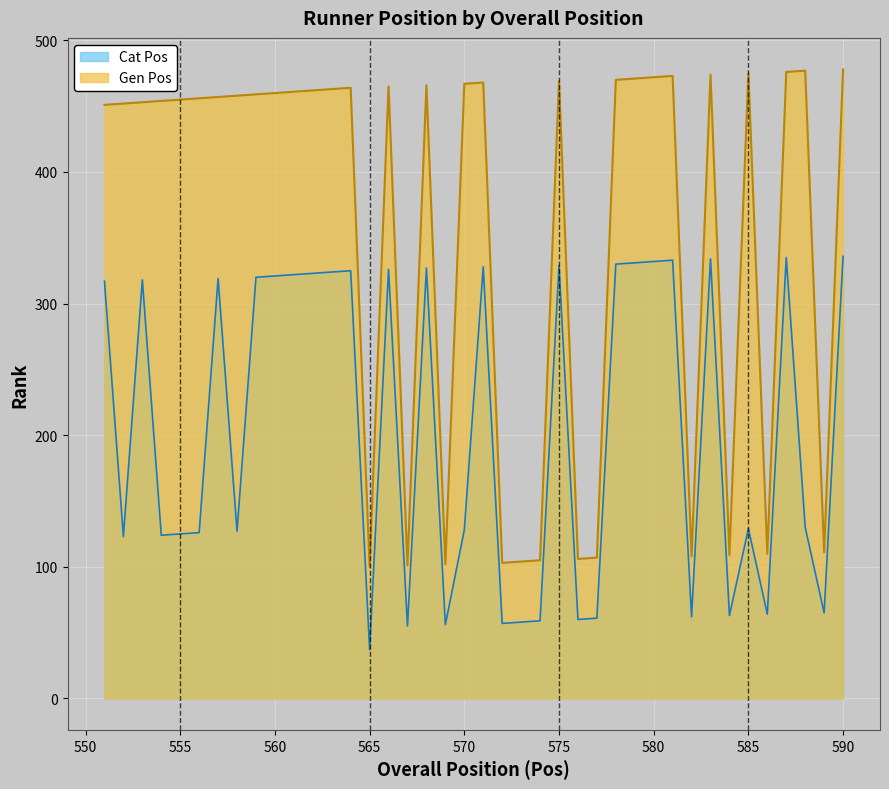

Which label corresponds to the largest value in the chart?

590